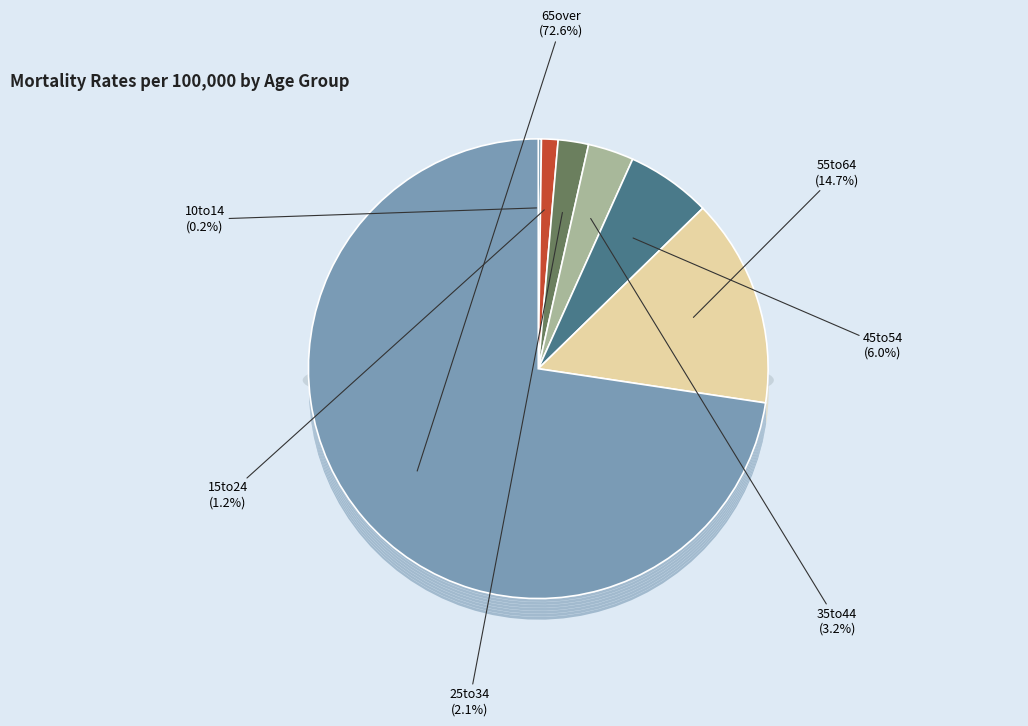

How many slices are in this pie chart?

7